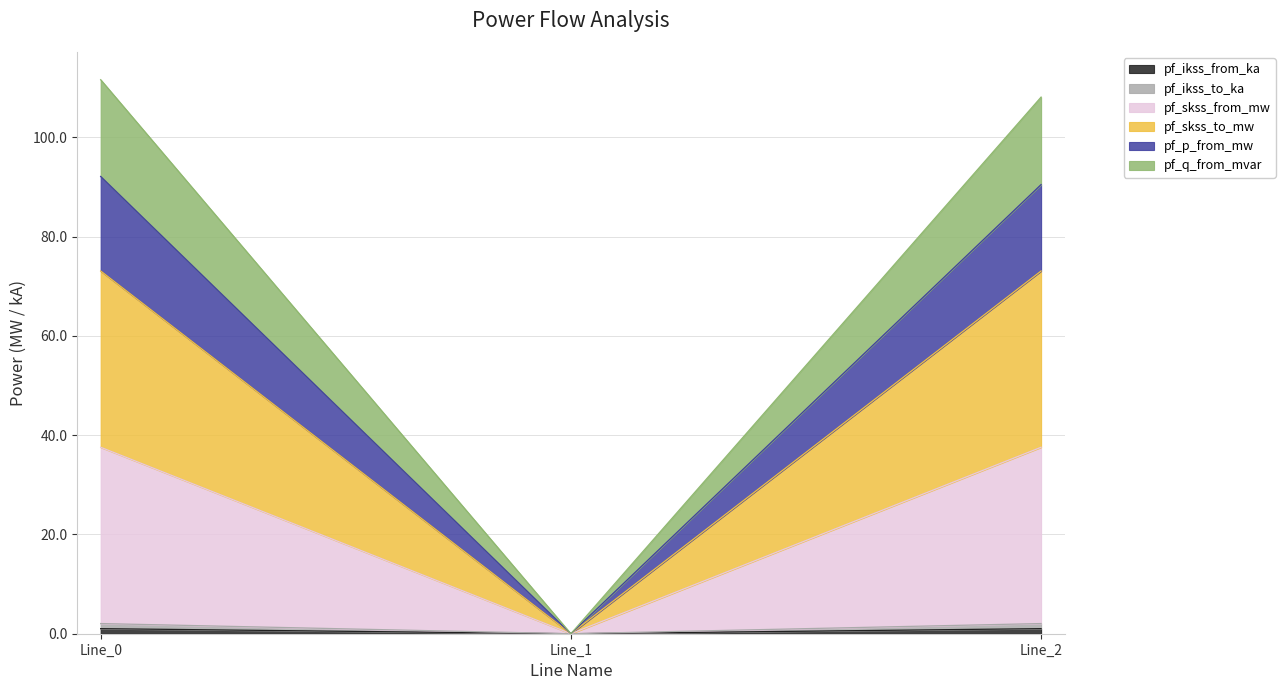

Does the chart display data point markers on the line(s)?

No